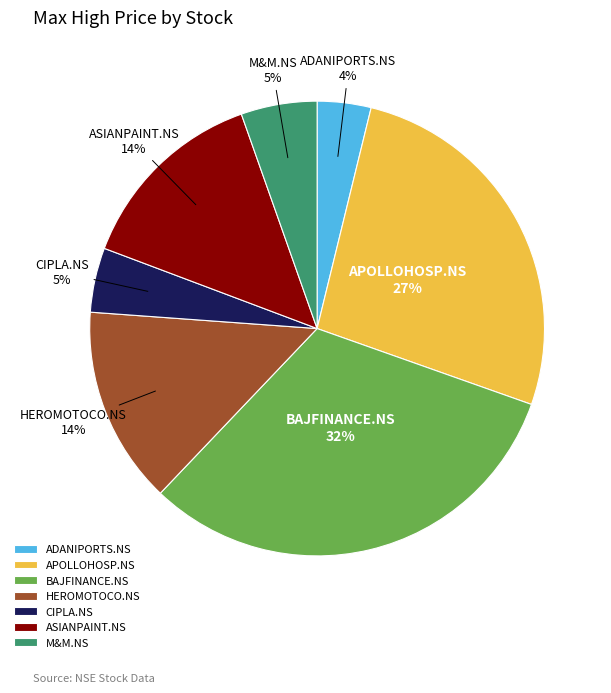

Is there any slice that represents more than half of the pie?

No